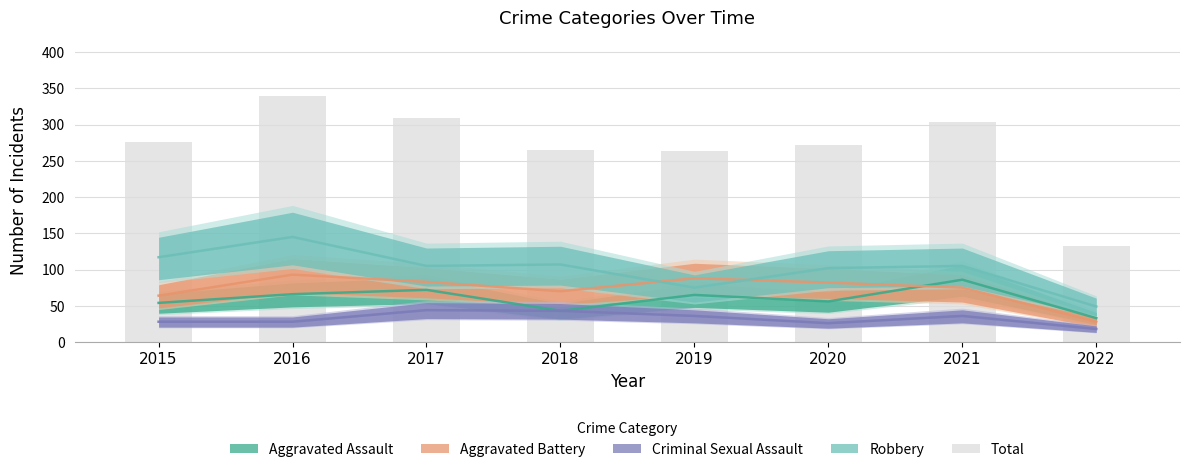

What is the difference between the second highest and second lowest values?

45